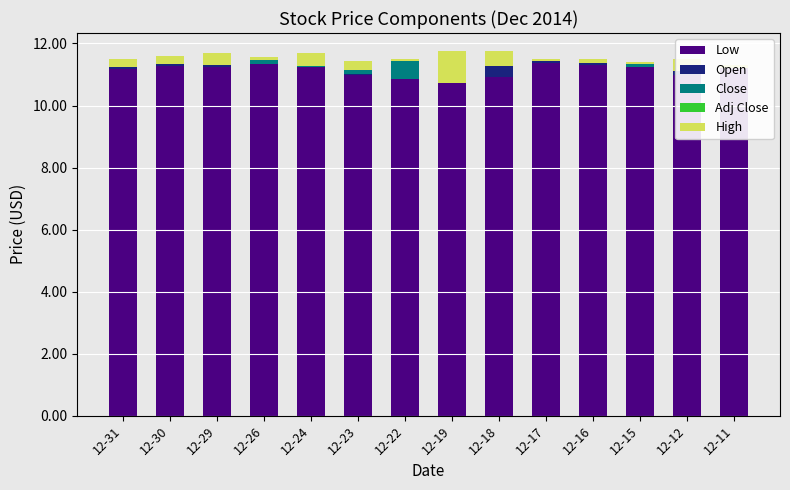

What is the value of the High bar at the 7th from the left?

0.1